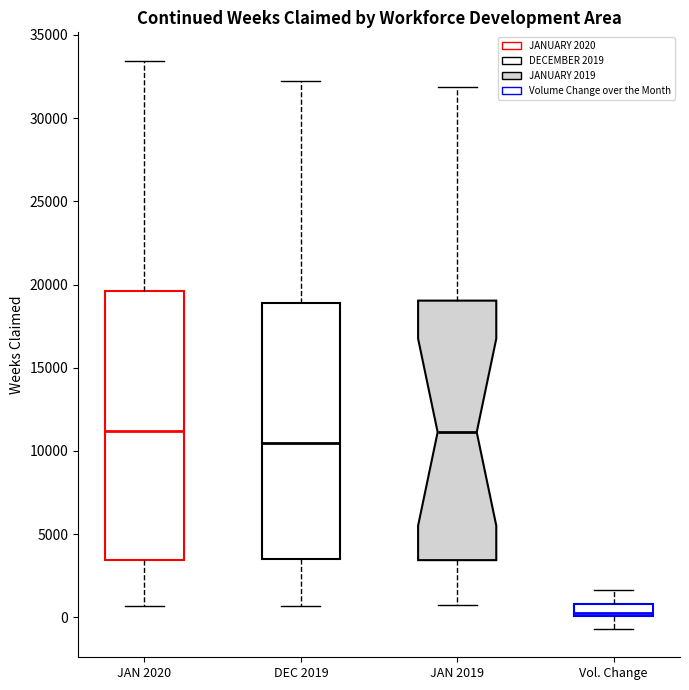

Which box's median line is the lowest?

Vol. Change